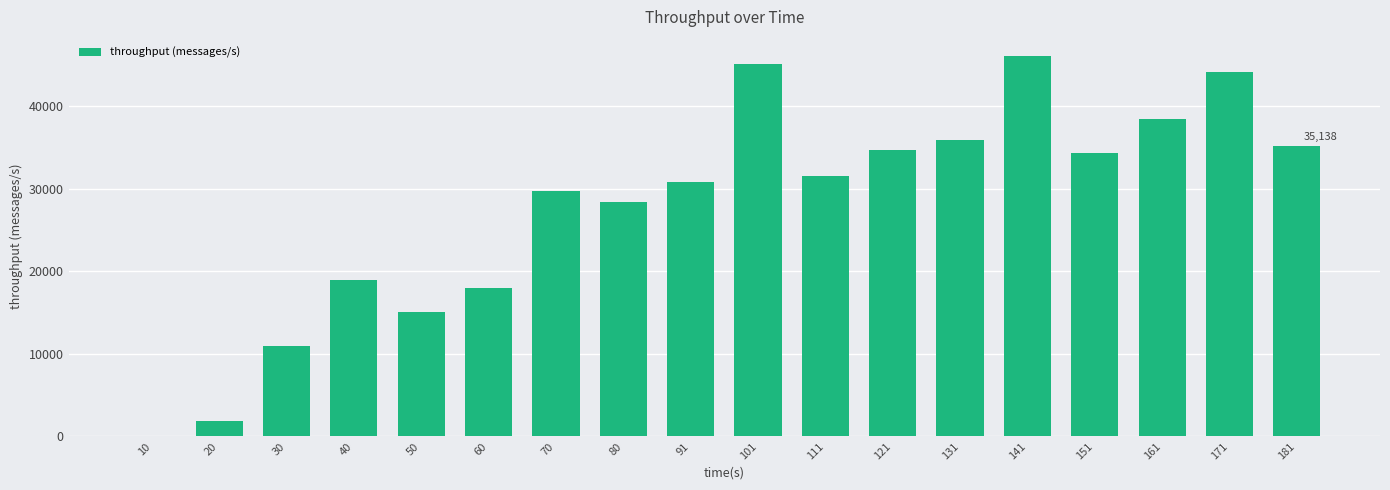

Are the bars horizontal?

No